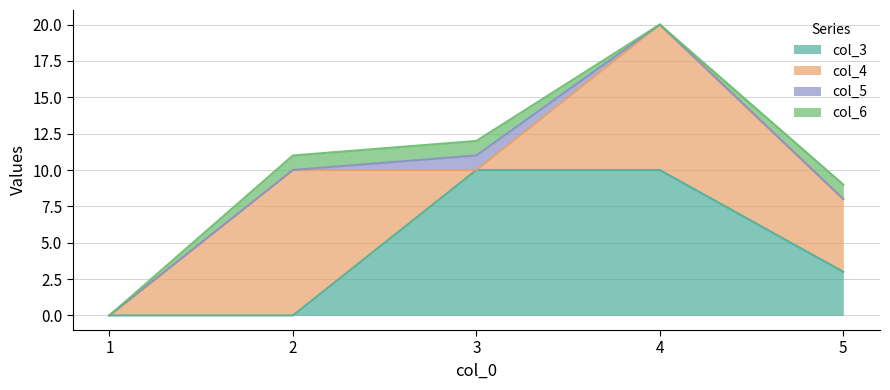

At which label is col_6 closest to 0?

1